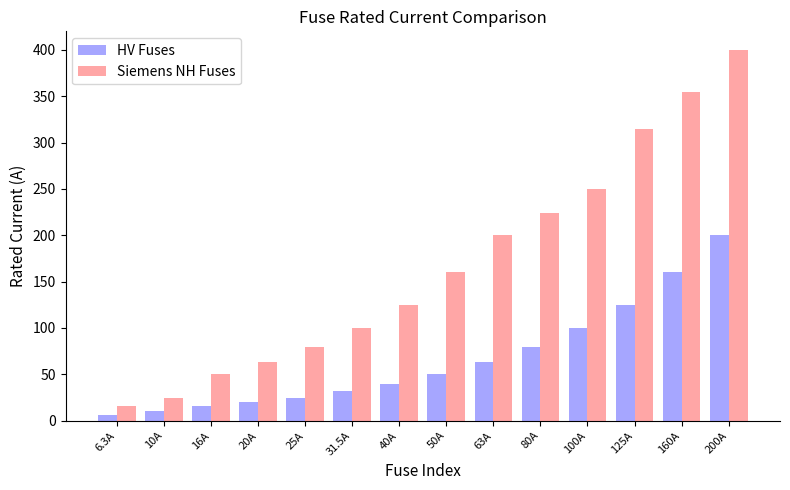

True or false: HV Fuses has a value of 79.9 at 50A.

False